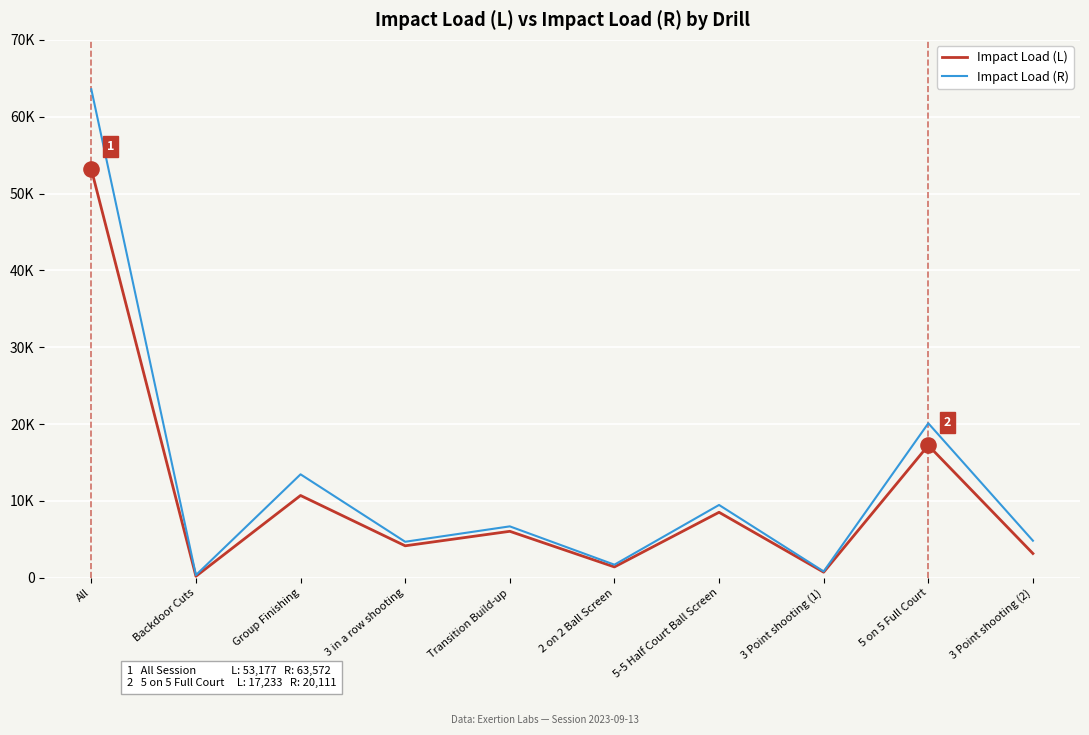

What are all the series names shown in the legend?

Impact Load (L), Impact Load (R)